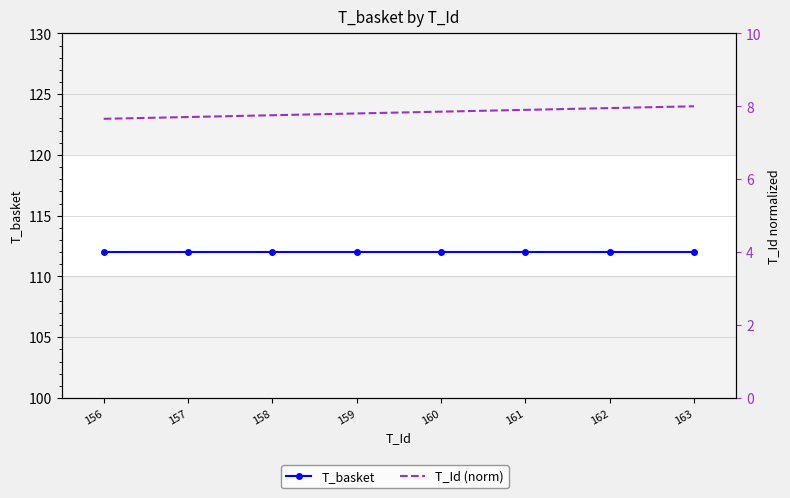

Which category has the lowest value in the T_Id (norm) series?

156